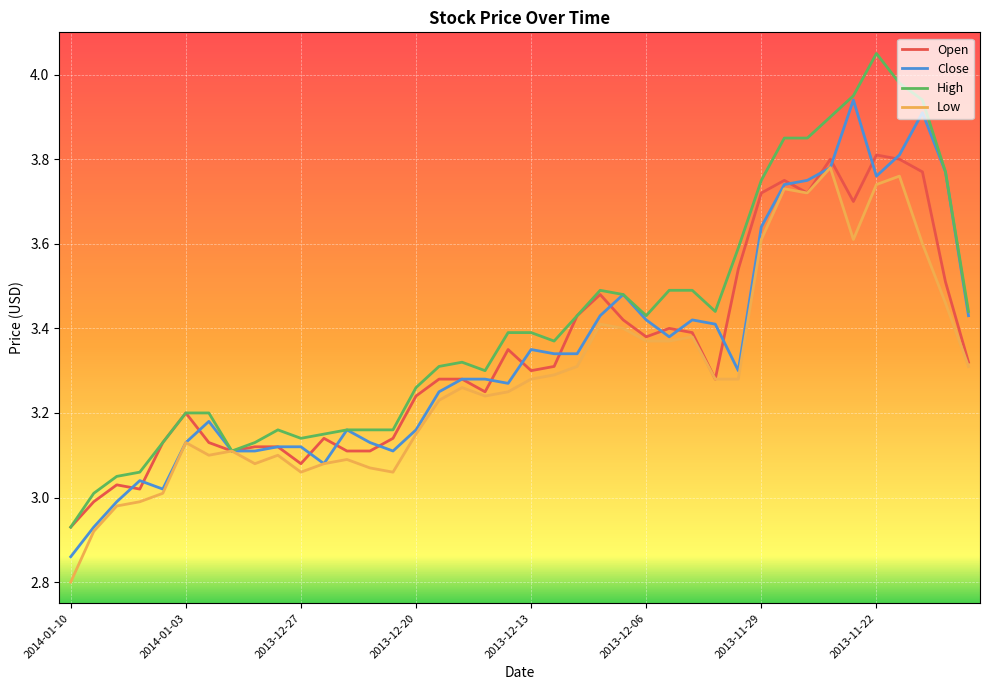

What is the minimum value shown in the chart?

2.8